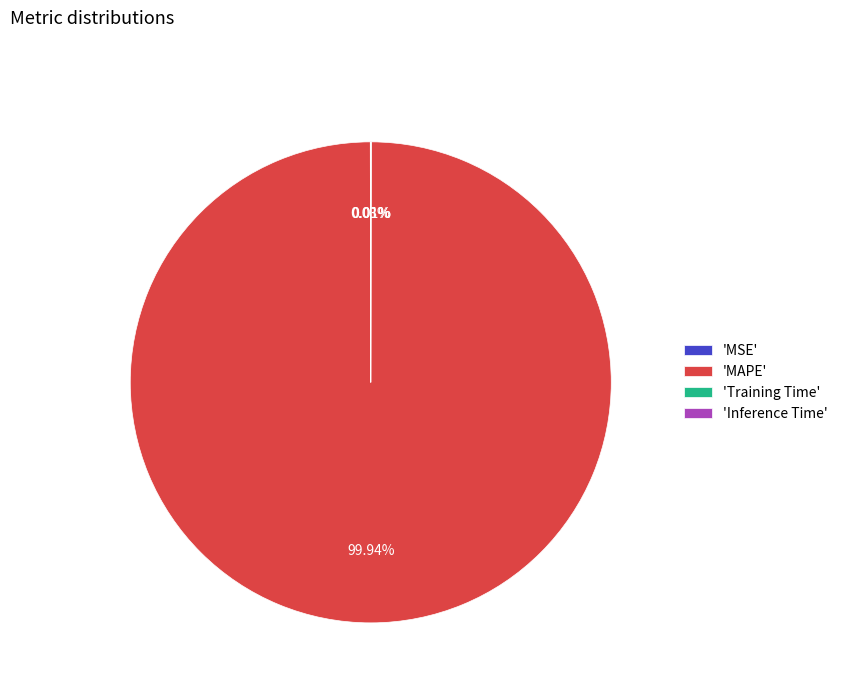

Which slice represents more than half of the pie?

'MAPE'